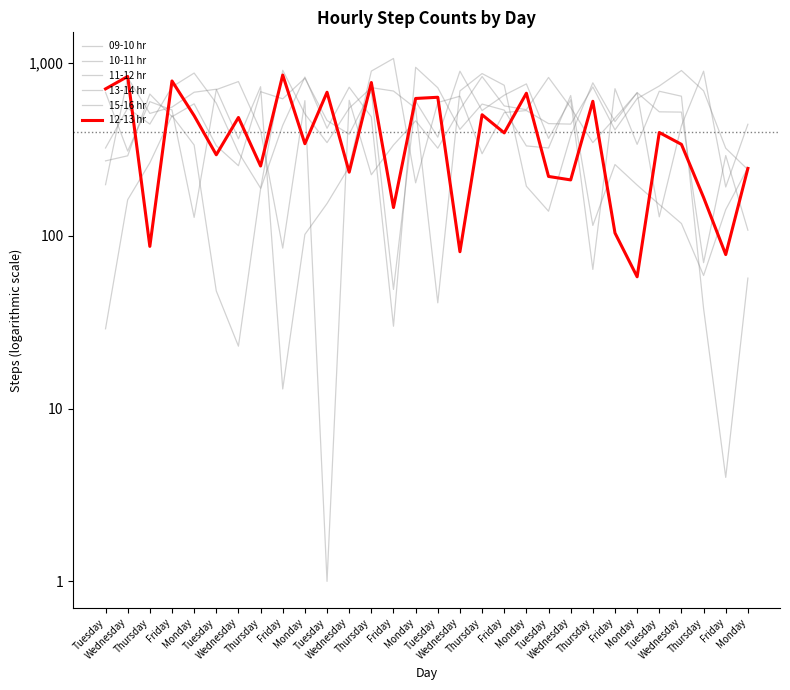

How many values in the 10-11 hr series exceed 532?

14